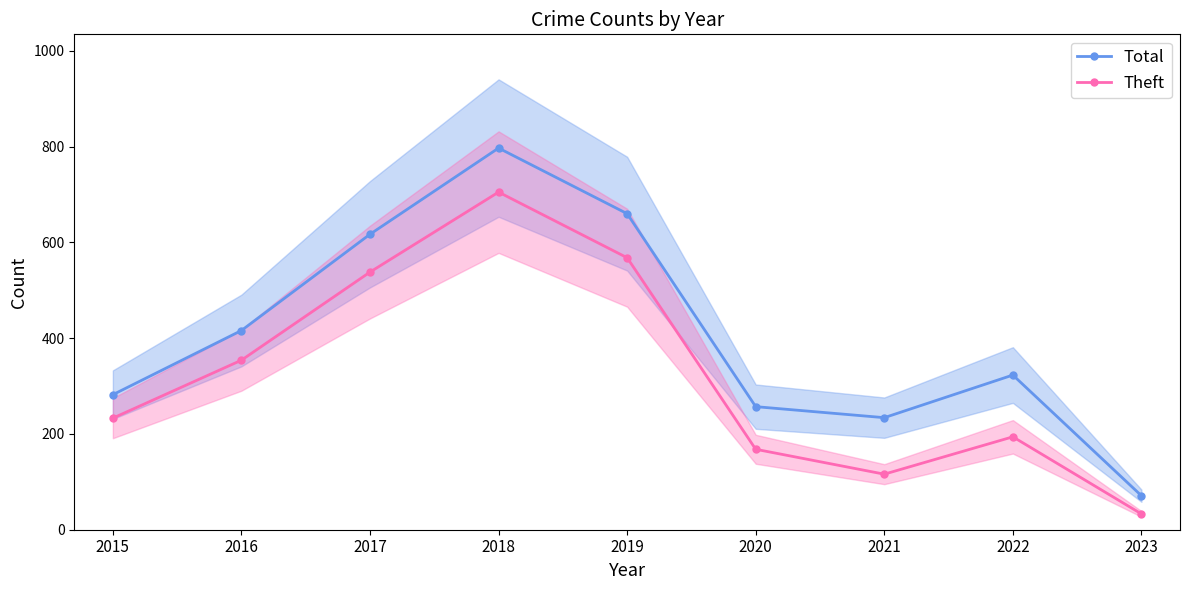

True or false: Total and Theft intersect in this chart.

False